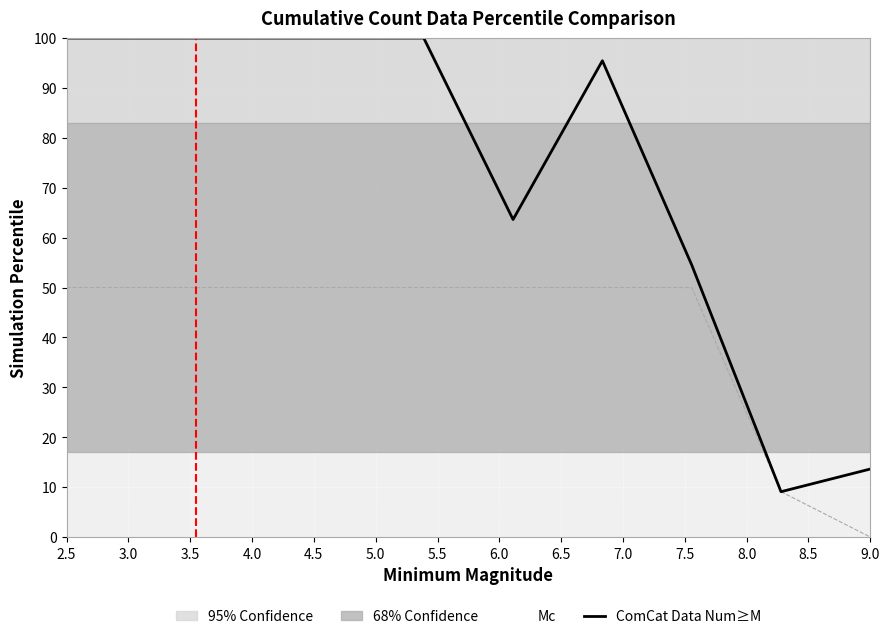

Does the chart display data point markers on the line(s)?

No